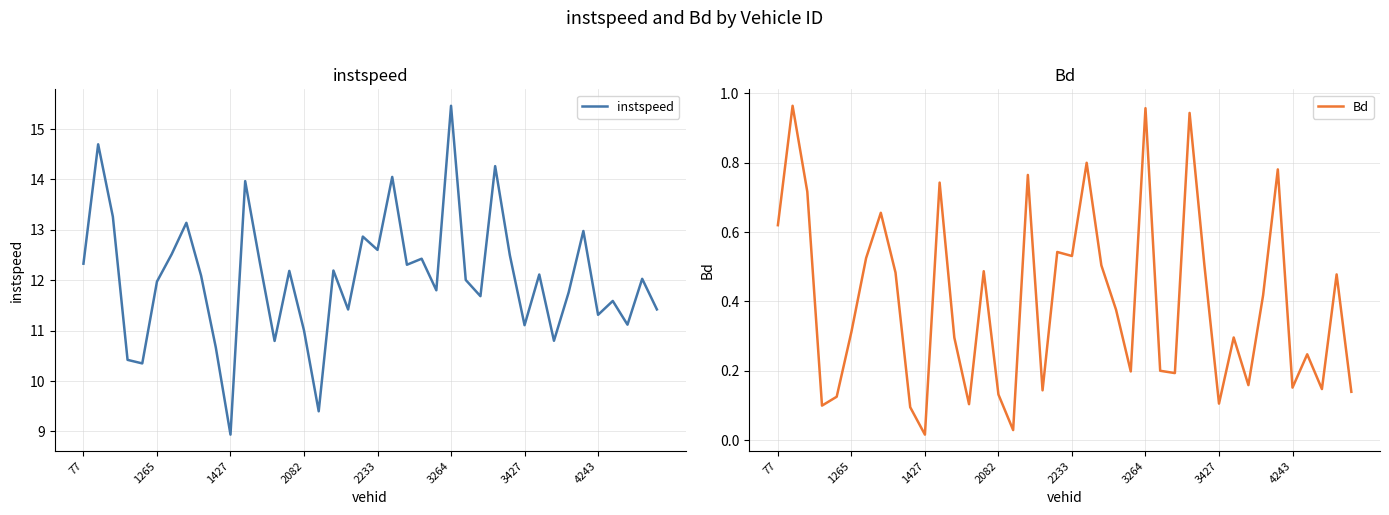

How many interior local peaks does the instspeed series have?

14